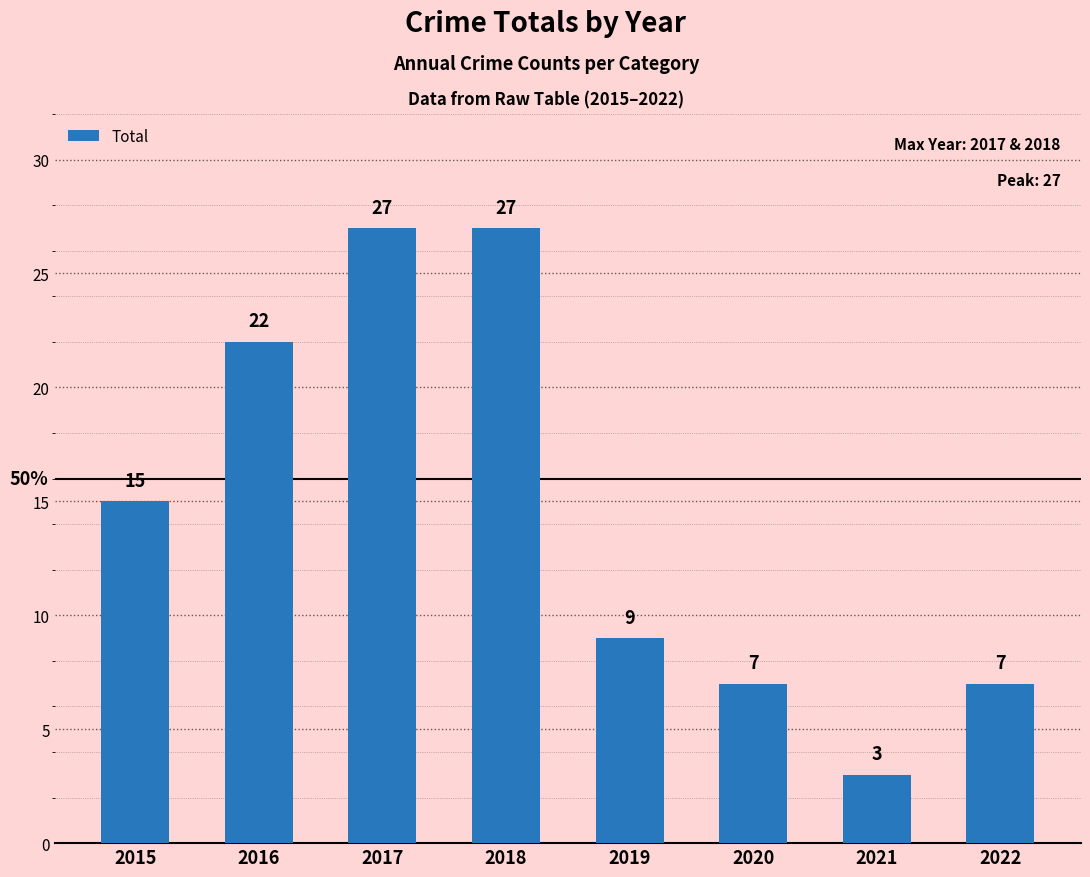

Read the value at 2015.

15